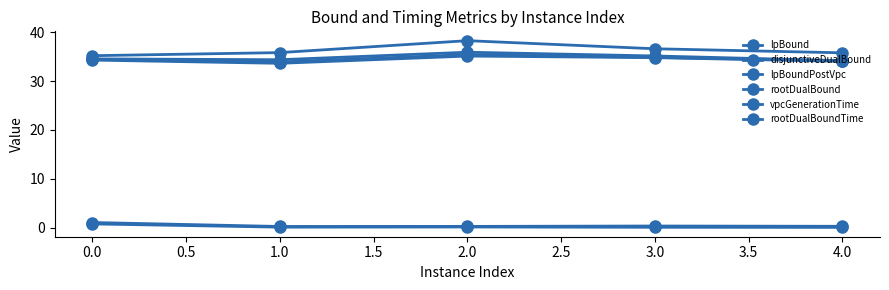

What is the maximum value for disjunctiveDualBound?

35.9